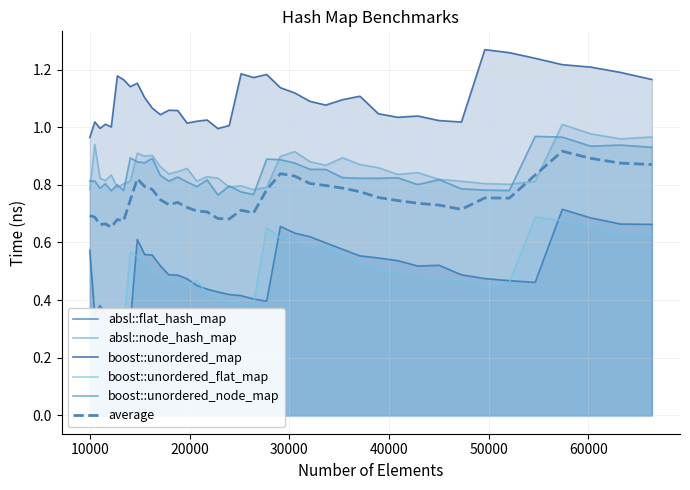

In absl::flat_hash_map, how many points are higher than both neighbors (excluding endpoints)?

5